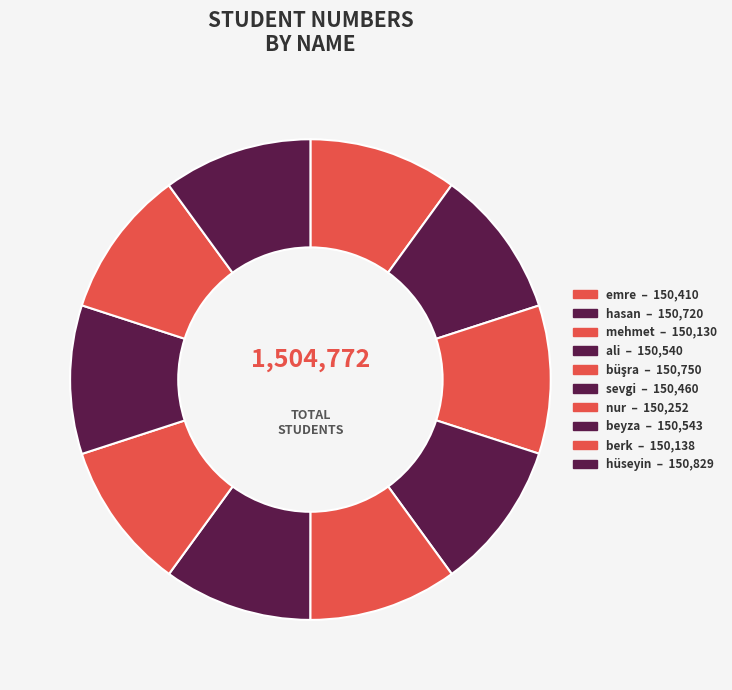

What is the largest slice in the pie chart?

hüseyin